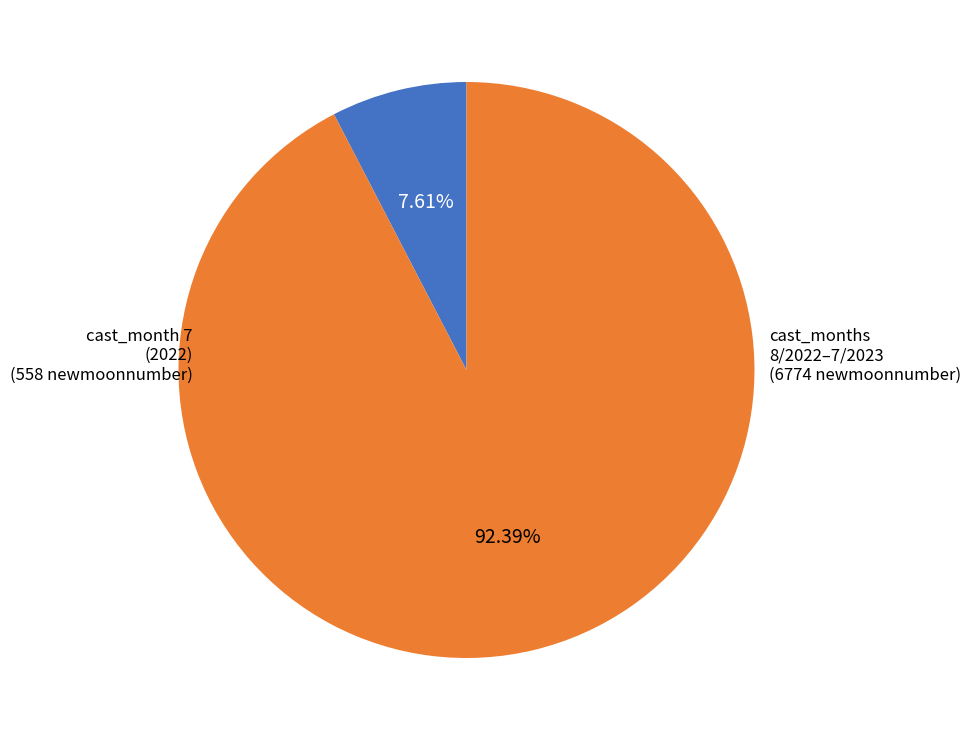

Do cast_months 8/2022–7/2023 and cast_month 7 (2022) together represent more than half of the pie?

Yes